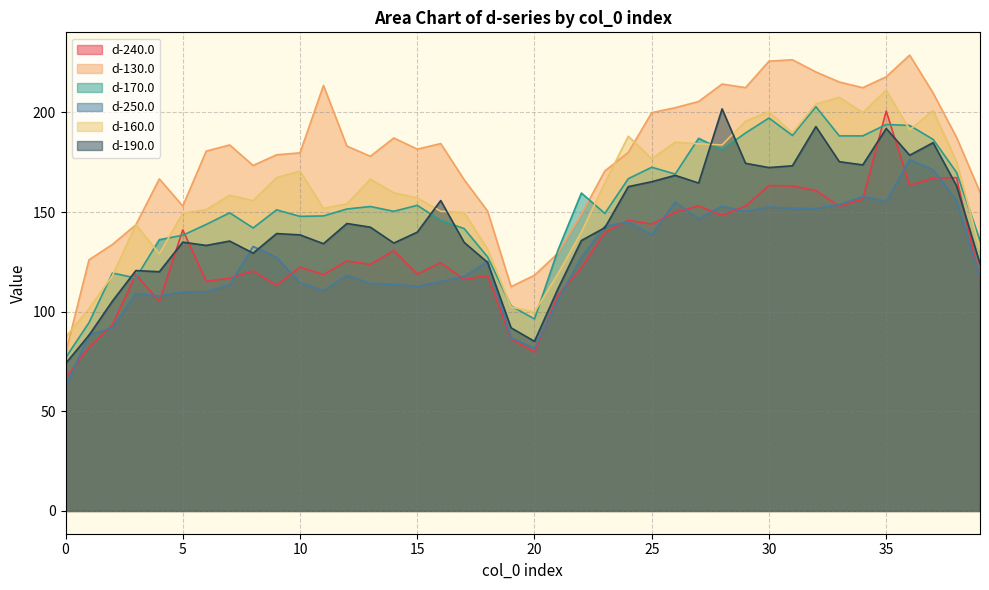

What is the lowest value of the d-130.0 series?

79.0